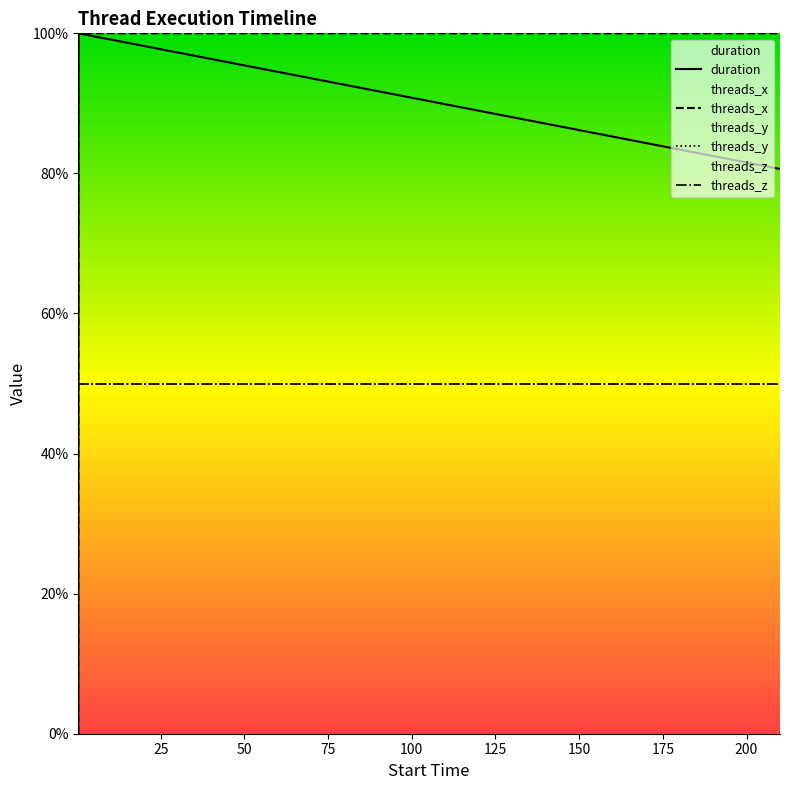

How many data points in duration are above 0?

2